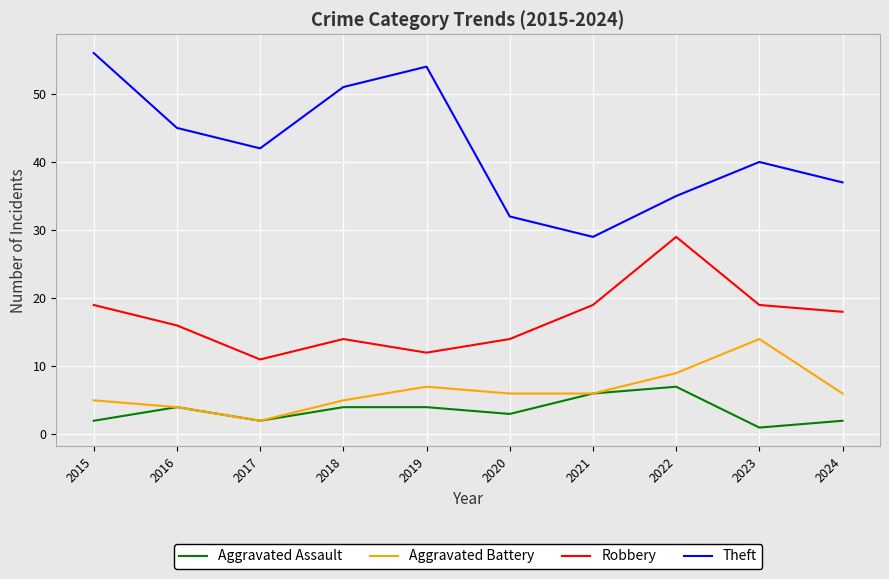

Which series has the largest range (max minus min)?

Theft